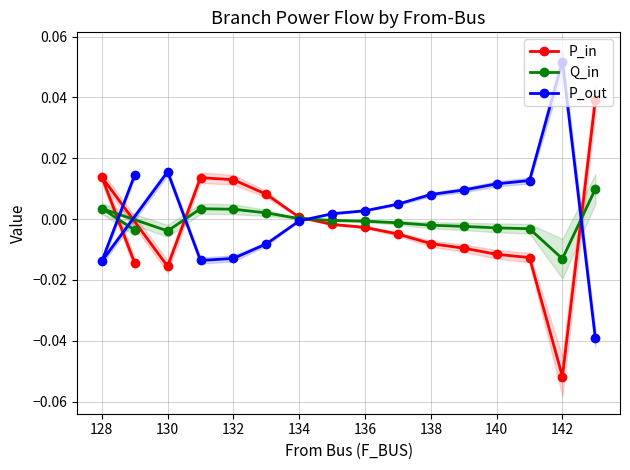

At which label does P_out reach its peak?

142